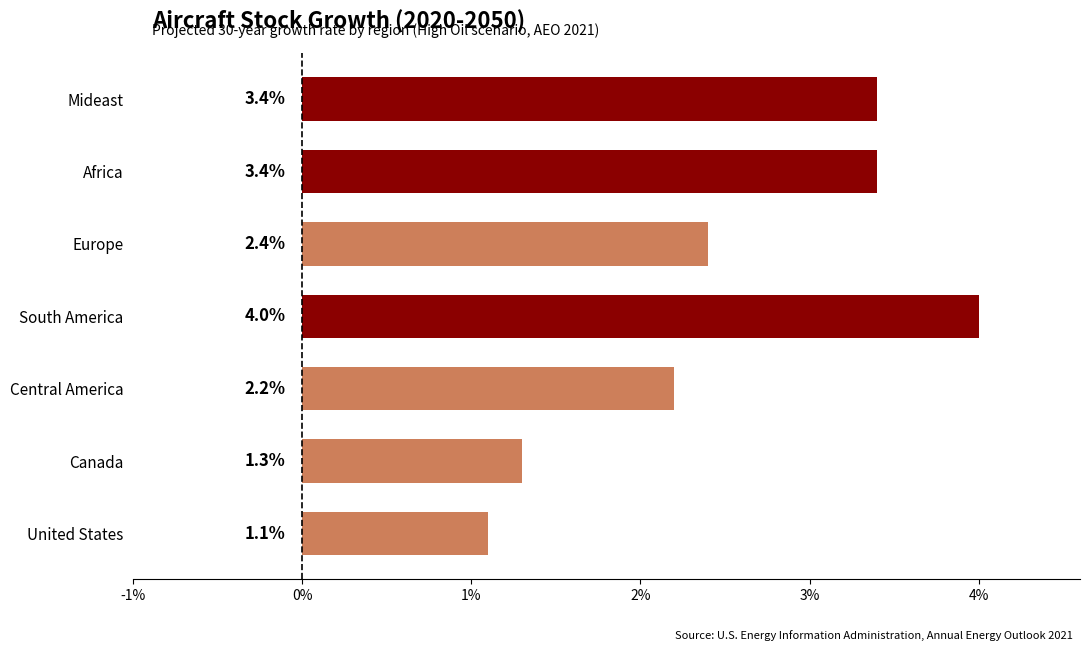

Are the bars horizontal?

Yes